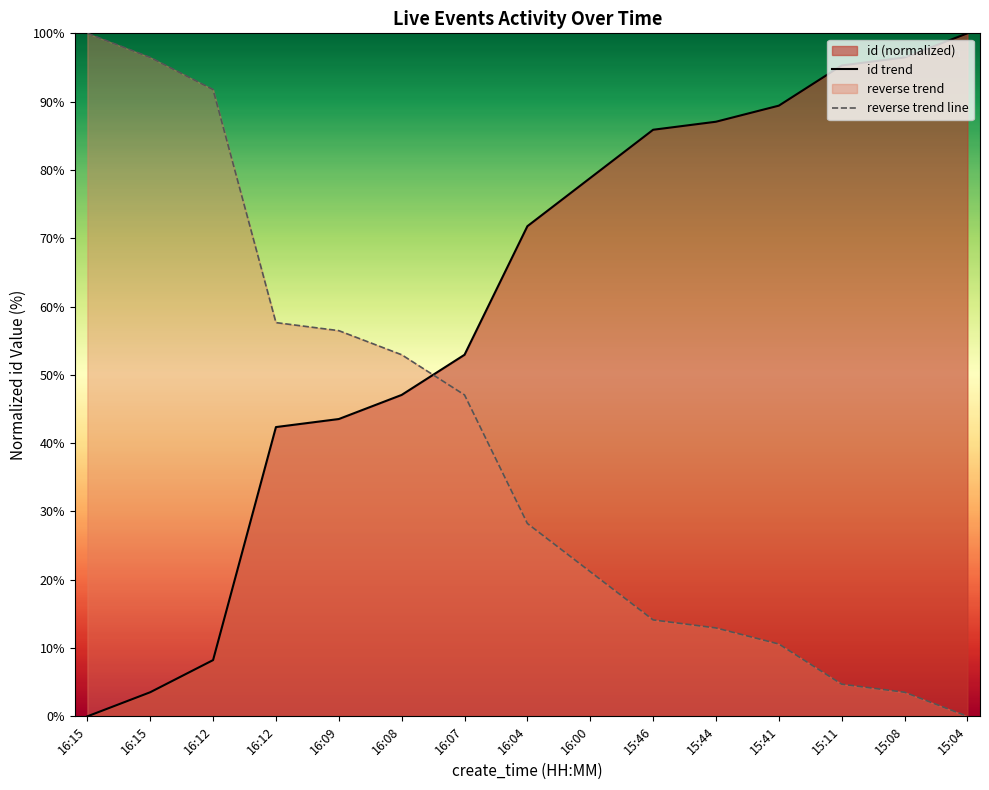

Between 16:08 and 15:44, which series saw the biggest shift?

id trend